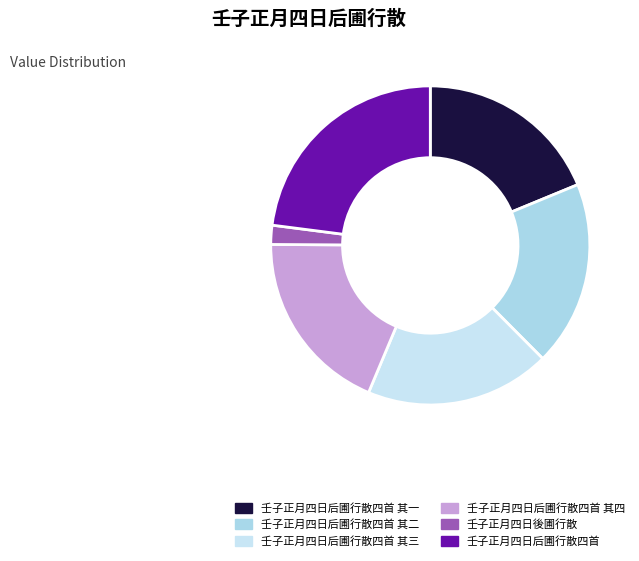

To the nearest percent, what percentage of the pie is 壬子正月四日后圃行散四首 其三?

19%